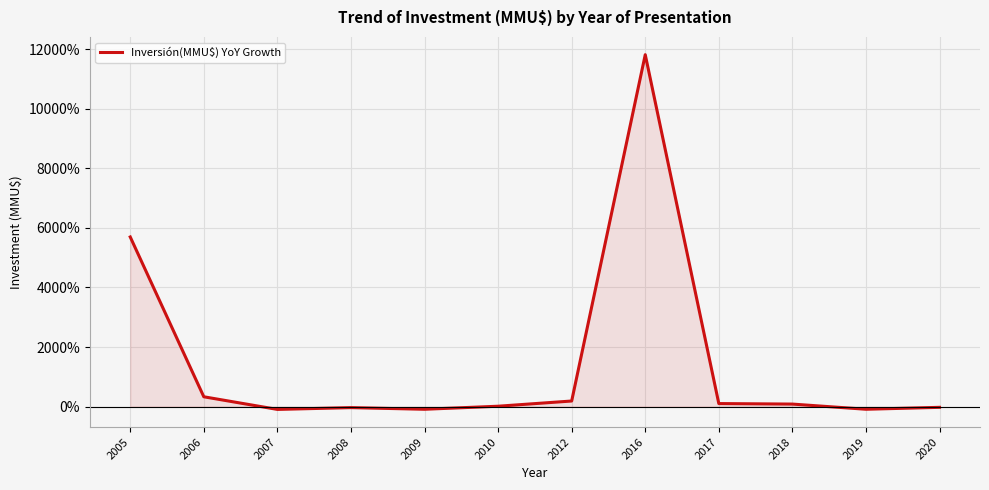

Is it true that the value at 2010 is 0.2?

False